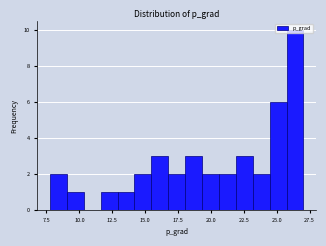

Read against the x-axis, roughly where is the centre of the tallest bar?

26.5